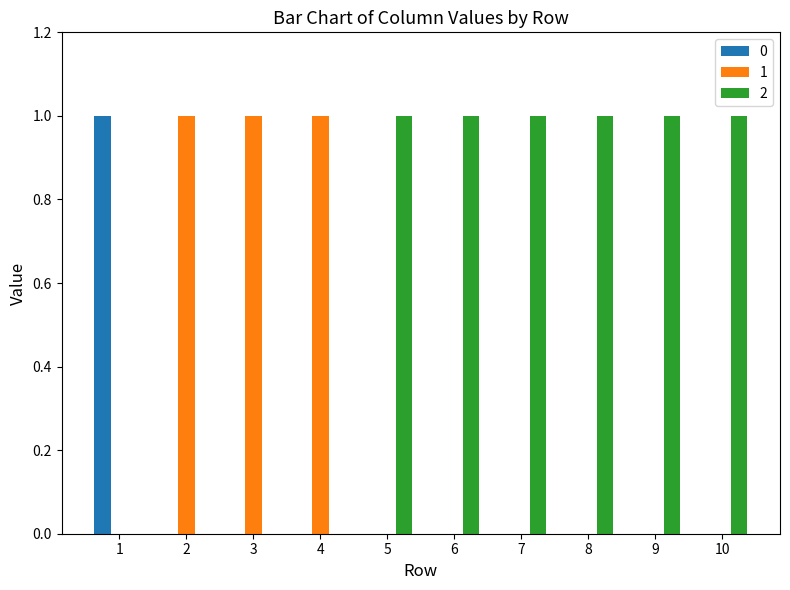

What is the sum of all 0 values?

1